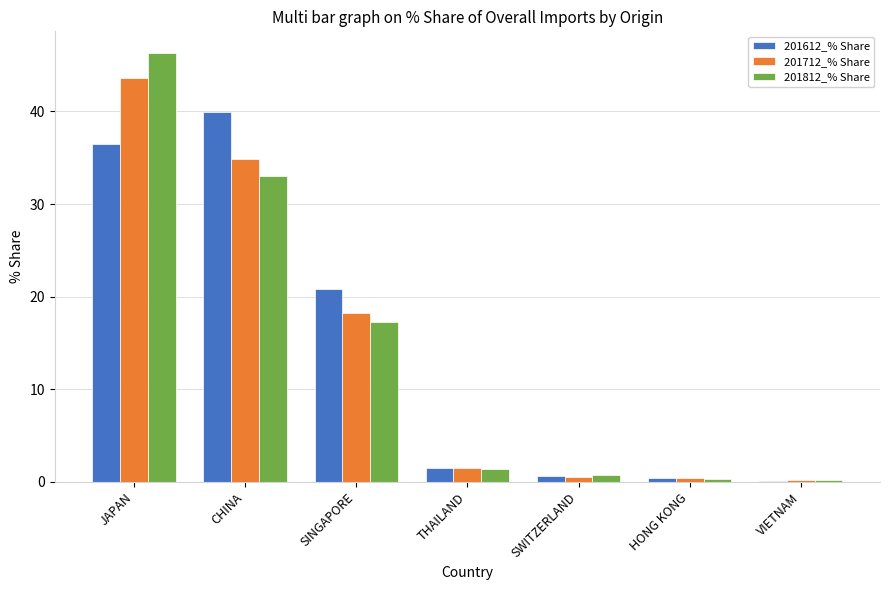

Which label corresponds to the largest value in the chart?

JAPAN